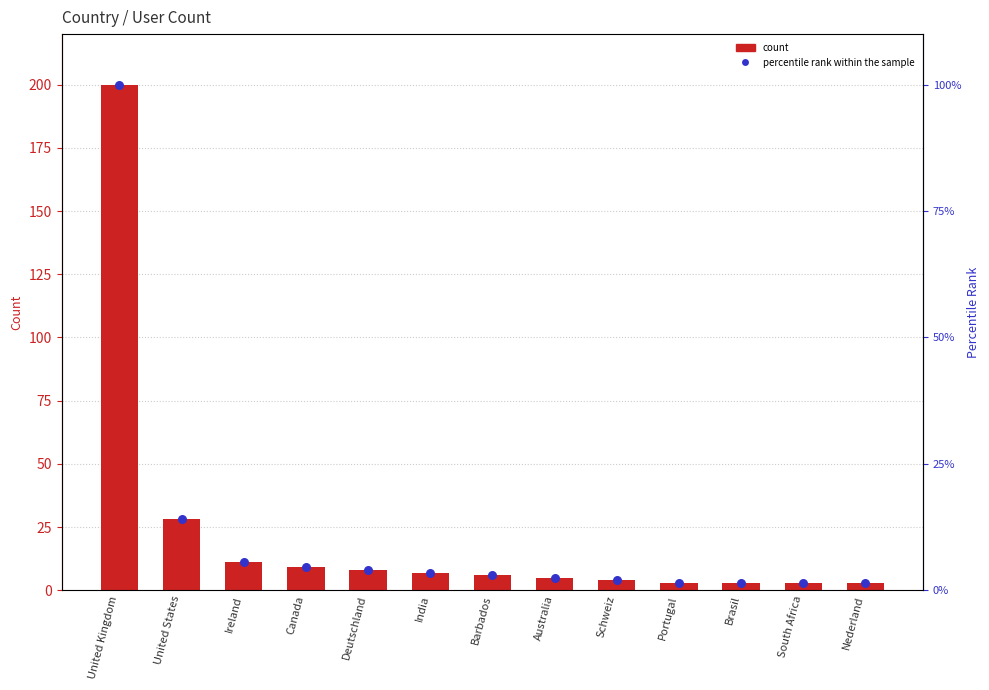

What are all the series names shown in the legend?

count, percentile rank within the sample